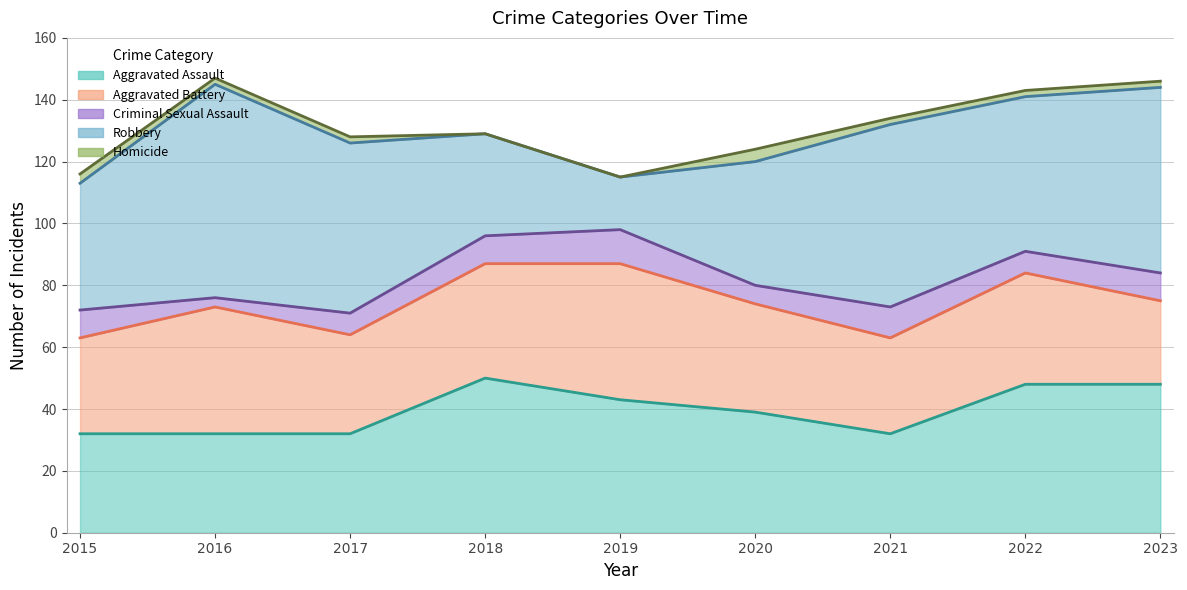

Which series ends up on top after the final intersection of Aggravated Battery and Robbery?

Robbery